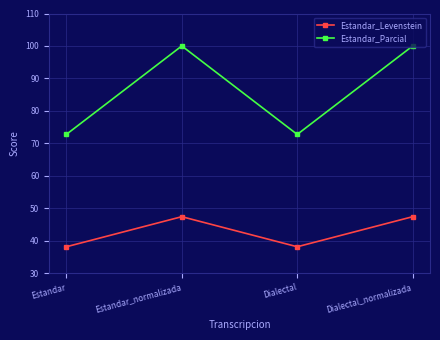

What is the smallest value displayed?

38.1